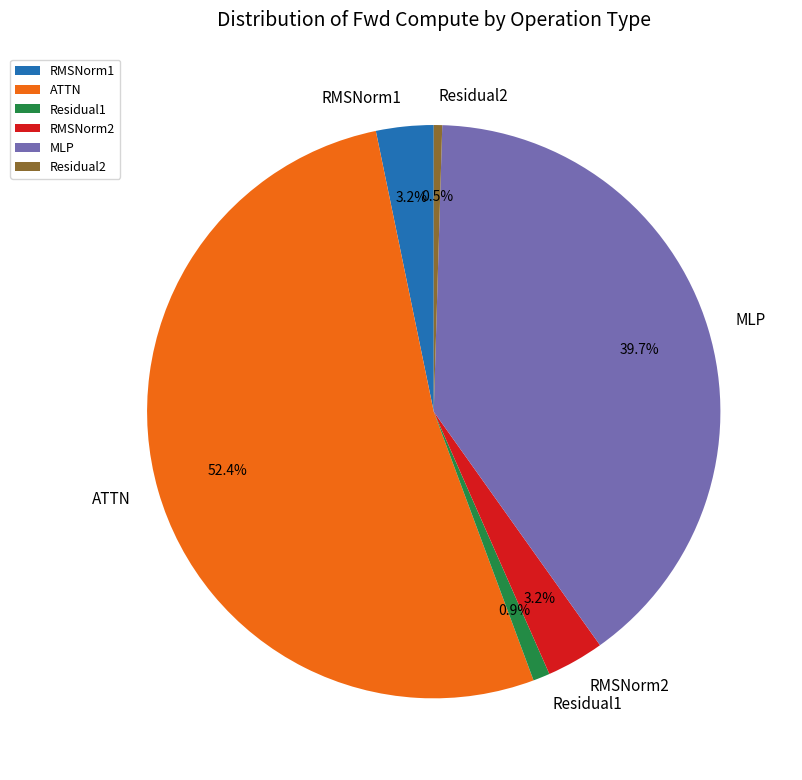

Which slice is the largest?

ATTN